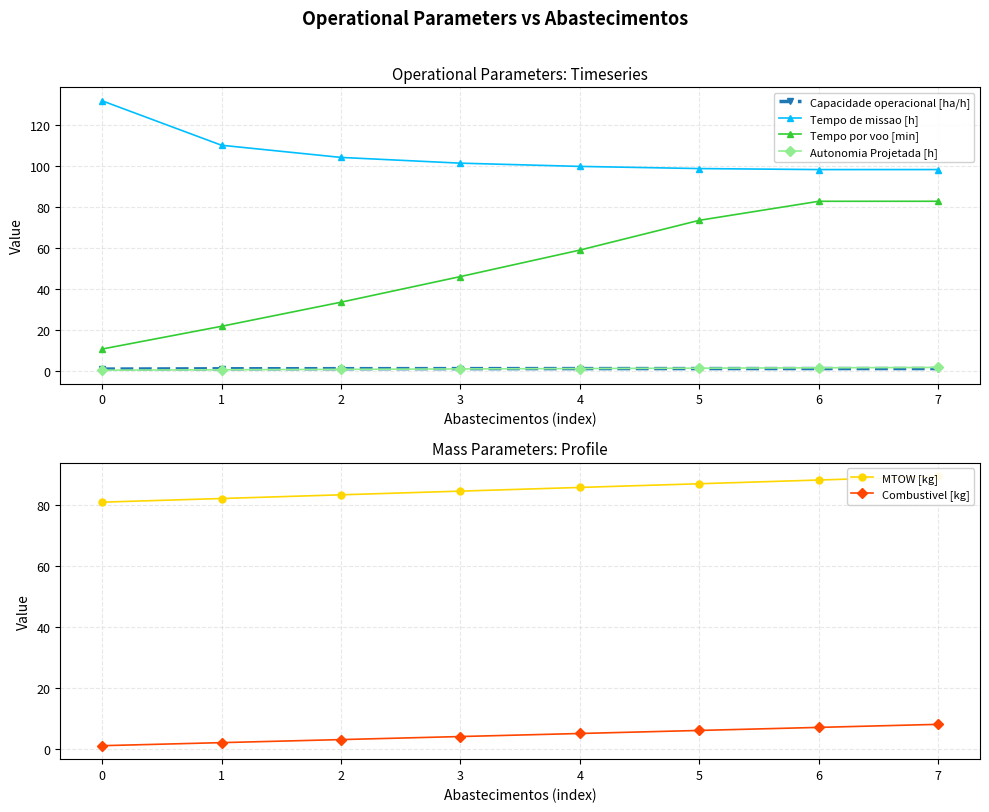

The Tempo de missao [h] series shows 59.0 at 3. True or false?

False